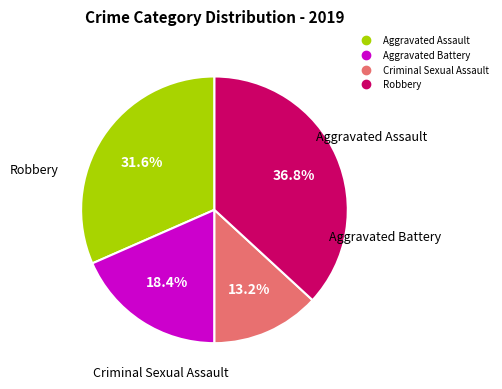

Which has a higher value, Robbery or Aggravated Assault?

Robbery